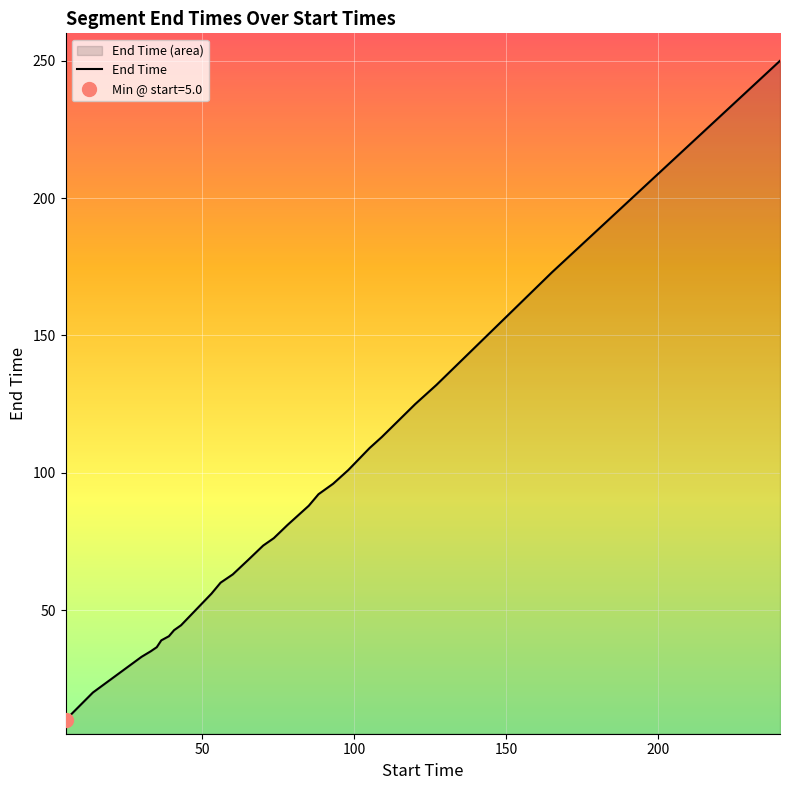

What is the minimum value shown in the chart?

10.0